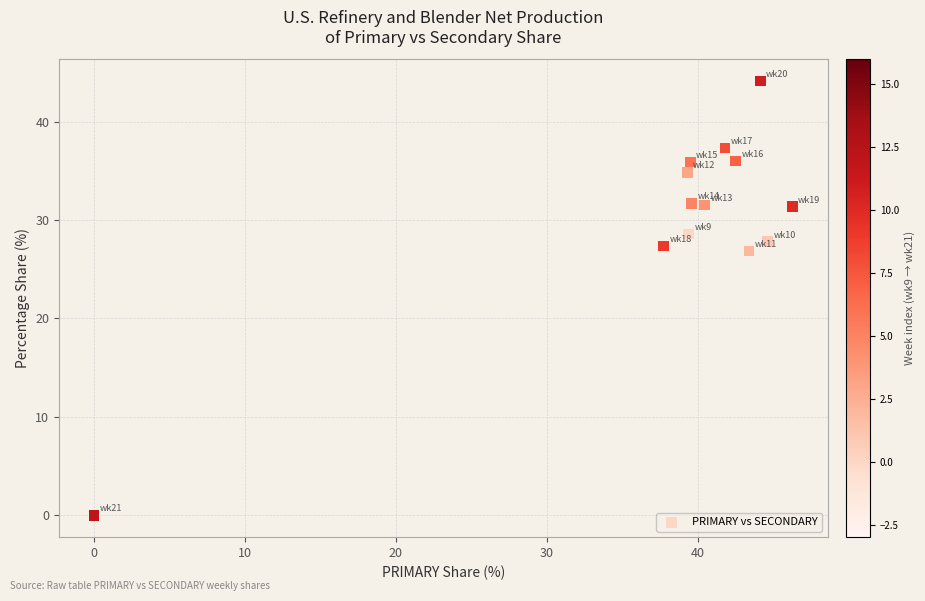

What Y value in the scatter plot is closest to 22?

26.8